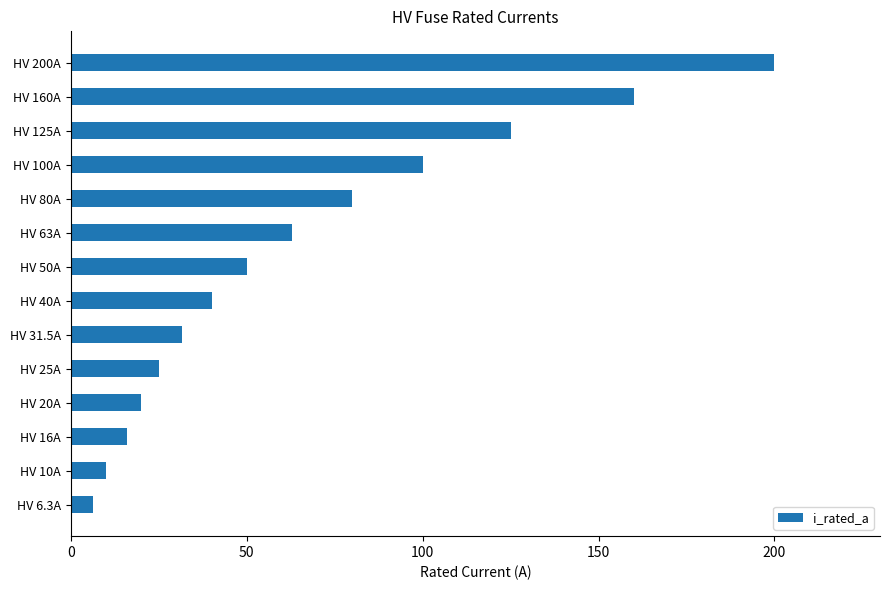

Which label corresponds to the largest value in the chart?

HV 200A